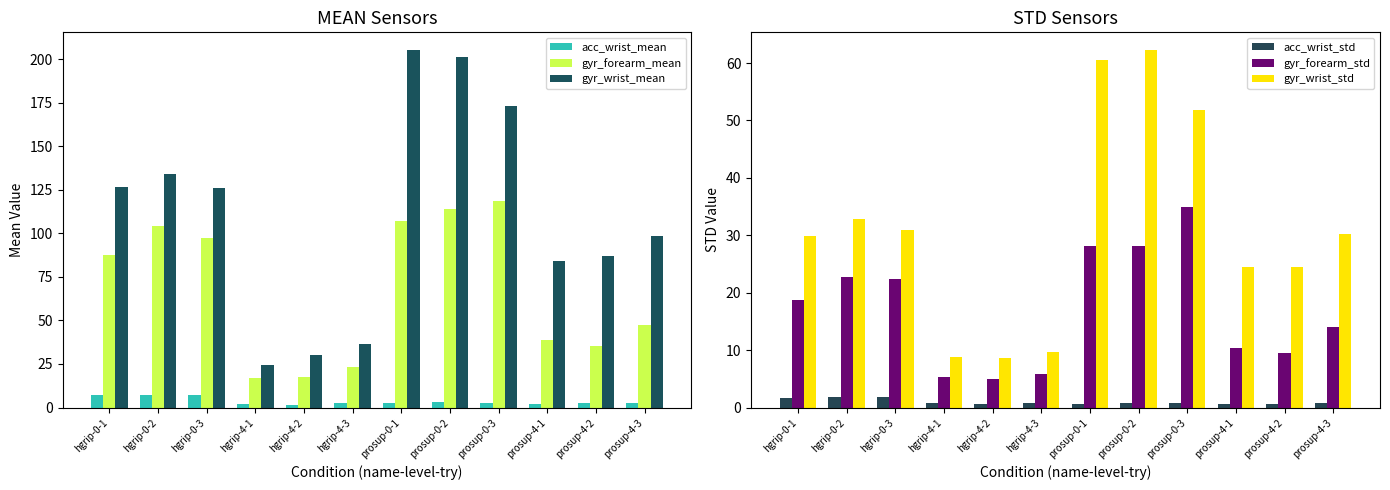

Rank the series at prosup-4-1 from highest to lowest value.

gyr_wrist_mean, gyr_forearm_mean, gyr_wrist_std, gyr_forearm_std, acc_wrist_mean, acc_wrist_std